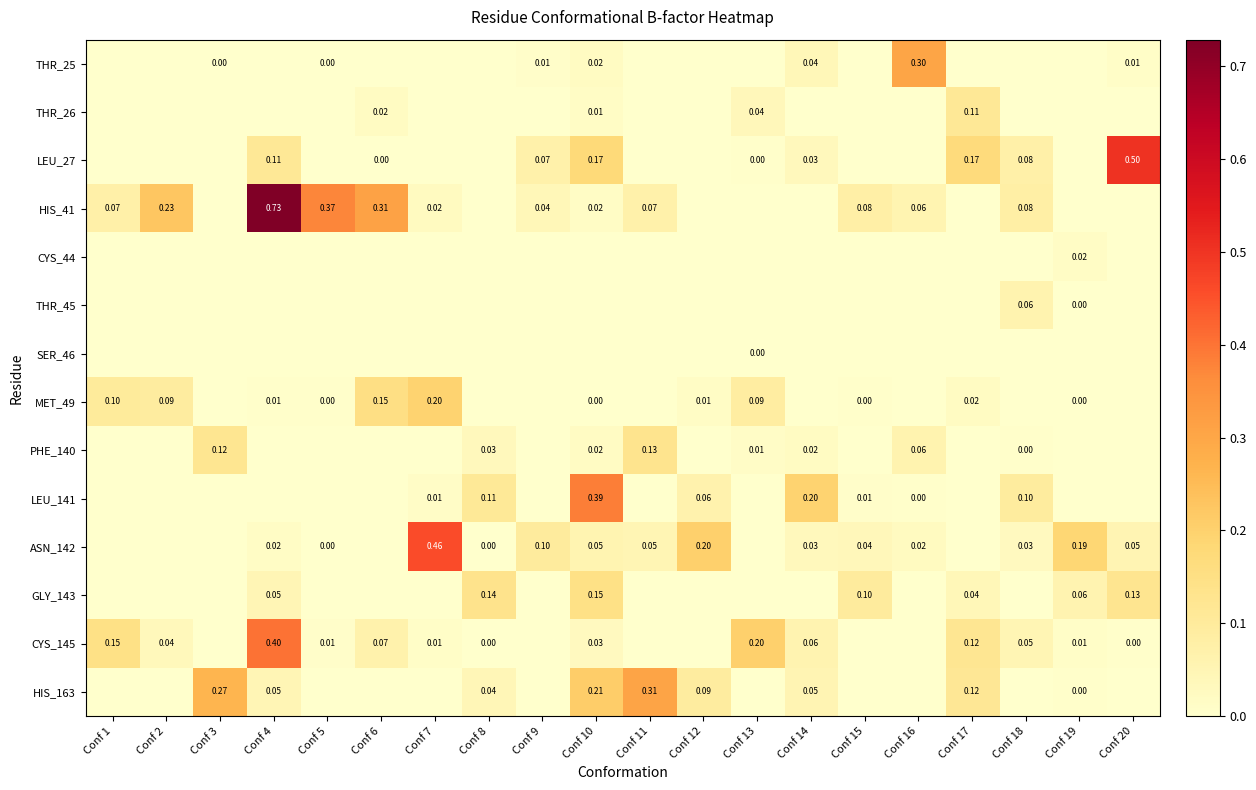

At which category is the sum across all series the highest?

Conf 4